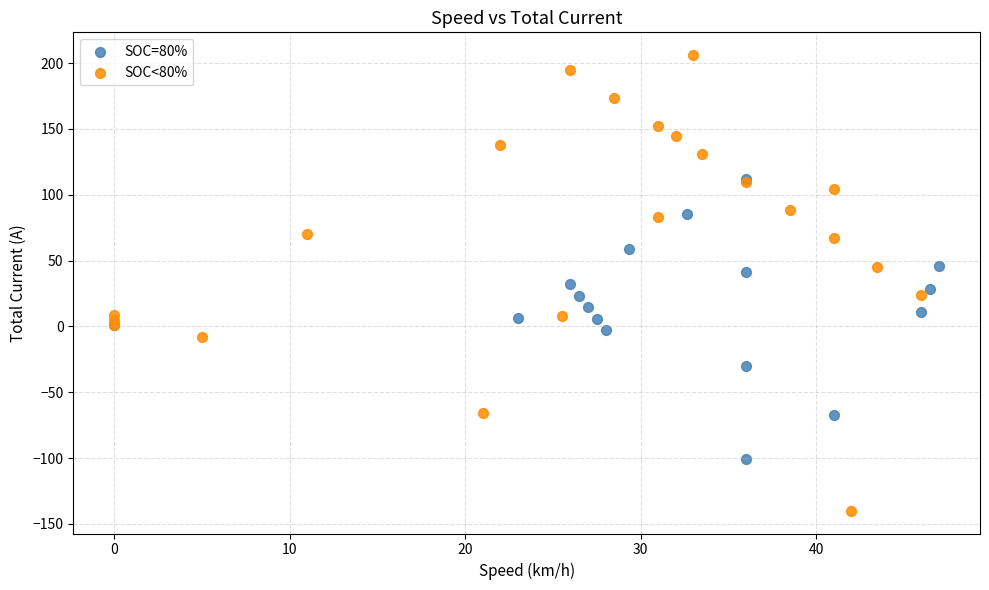

Which series has the widest spread of Y values?

SOC<80%